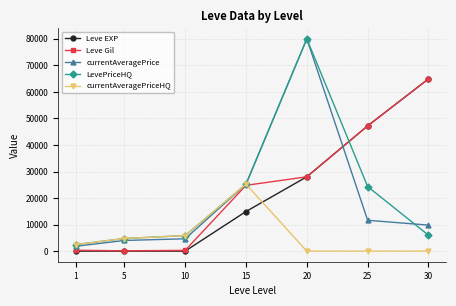

At which label is currentAveragePriceHQ closest to 12605?

10